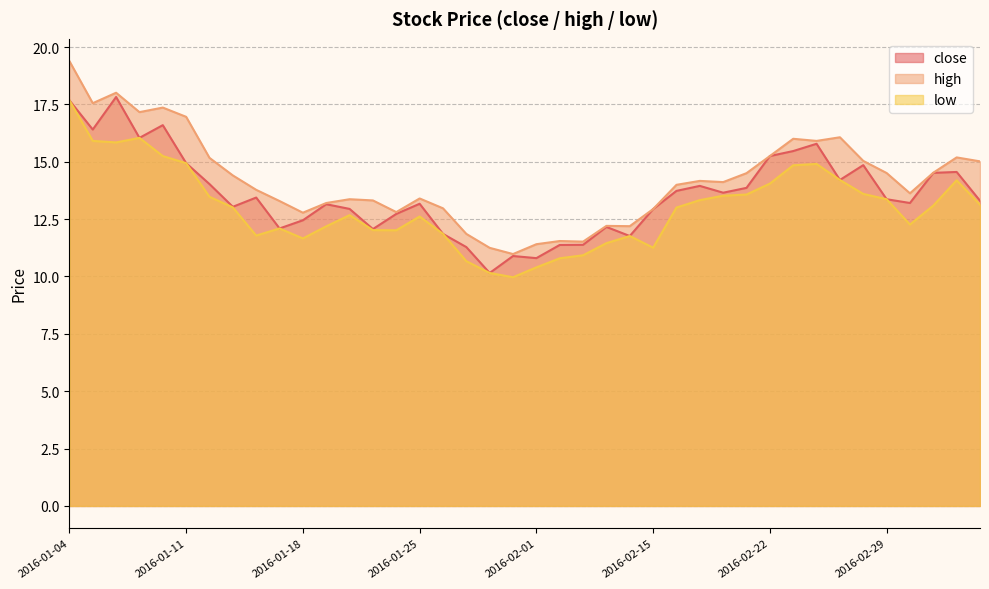

Rank the series by their average value, from highest to lowest.

high, close, low